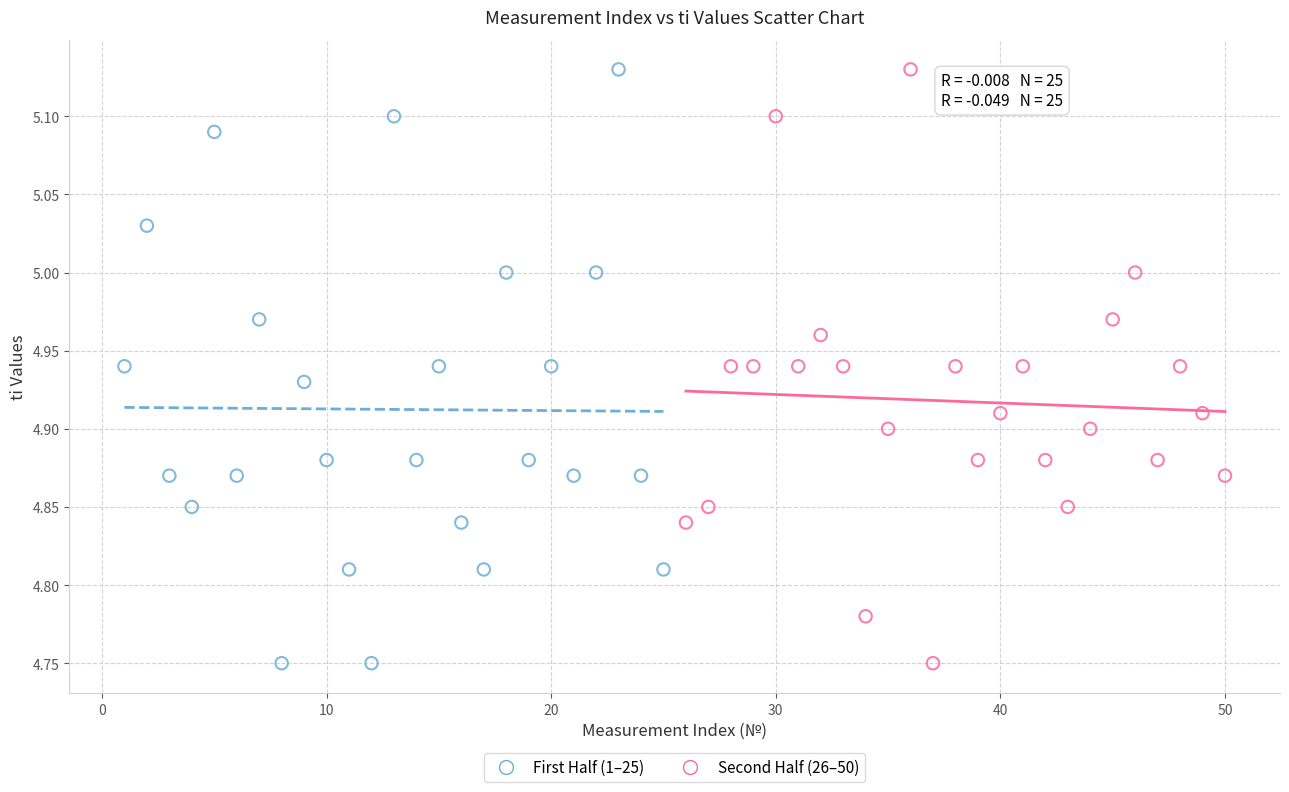

What are all the series names shown in the legend?

First Half (1–25), Second Half (26–50)